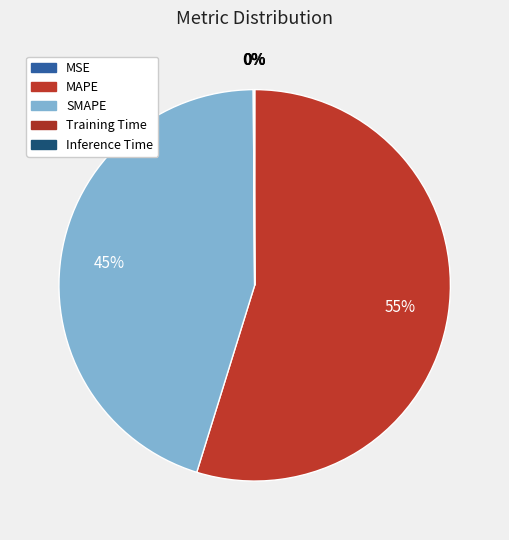

Which category has the biggest portion of the pie?

MAPE